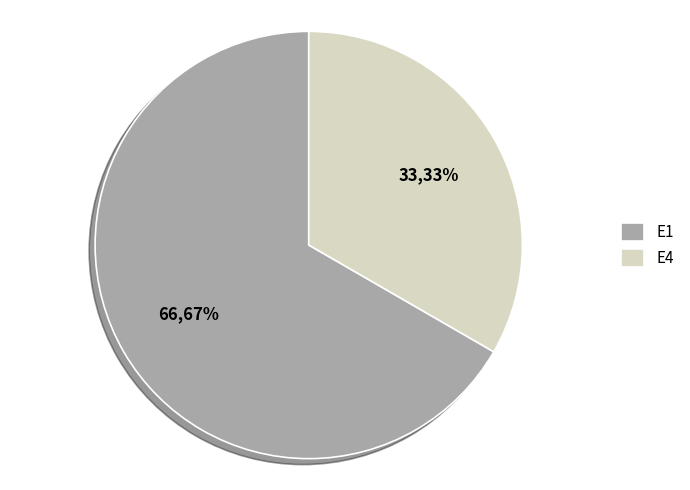

Is the sum of E1 and E4 greater than half?

Yes